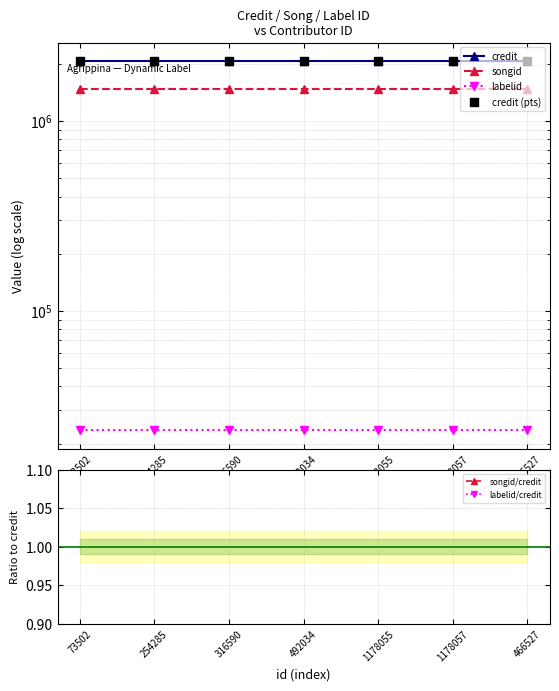

At how many categories does at least one series exceed 669244?

7